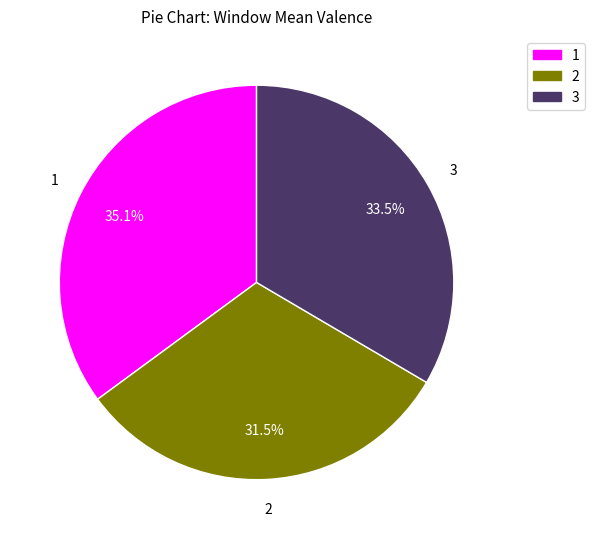

Which category has the smallest portion of the pie?

2